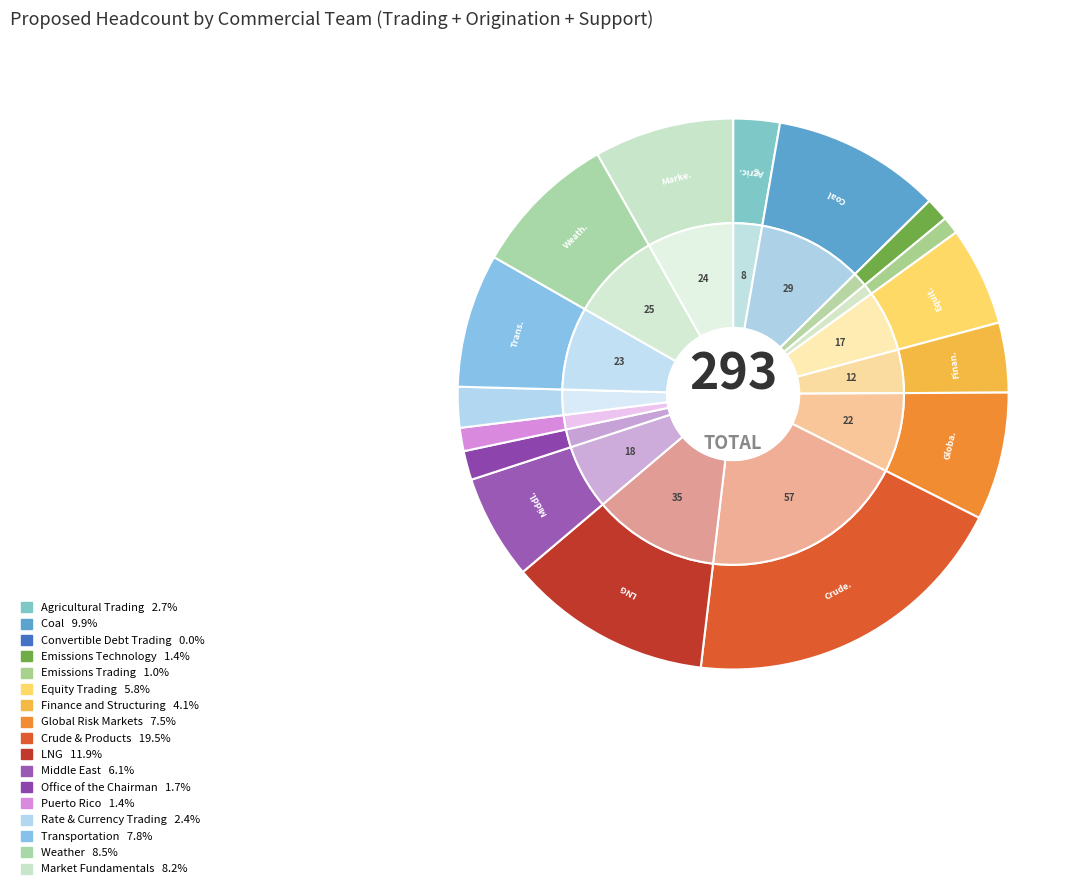

Which has a higher value, Rate & Currency Trading or Middle East?

Middle East